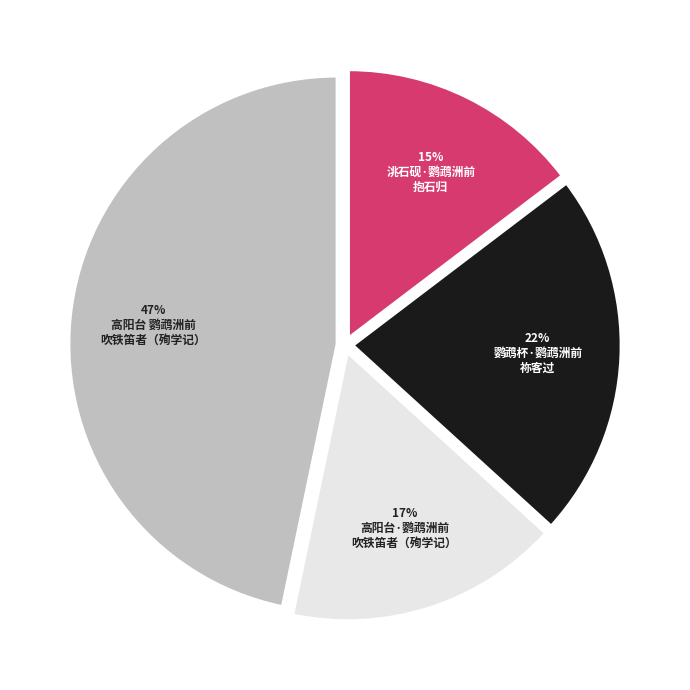

Count the number of slices in the pie.

4